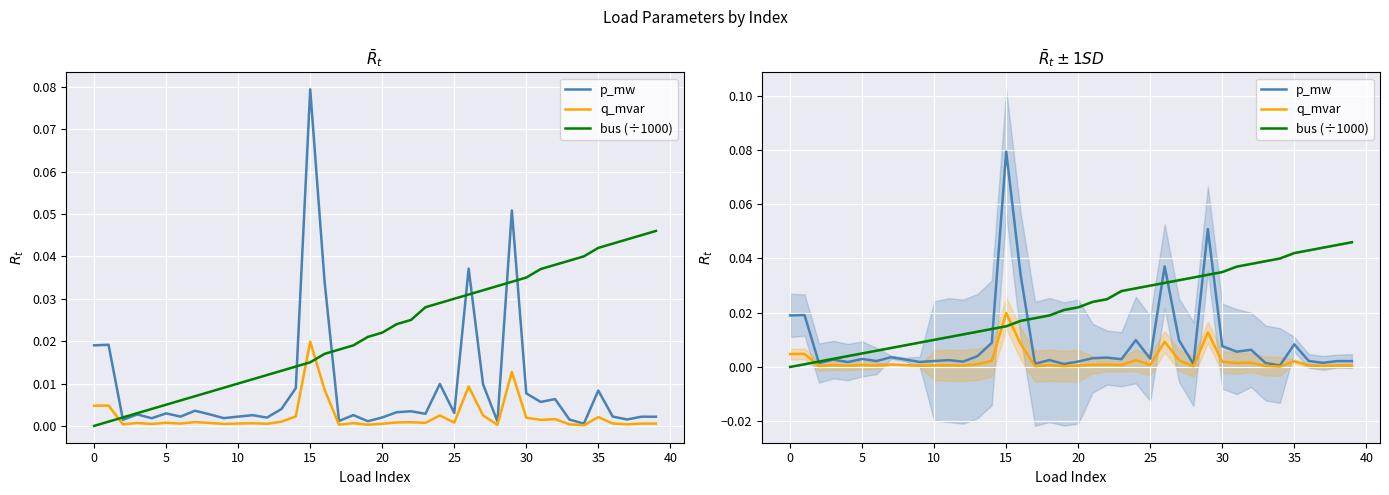

What is the label of the 10th point from the left?

40